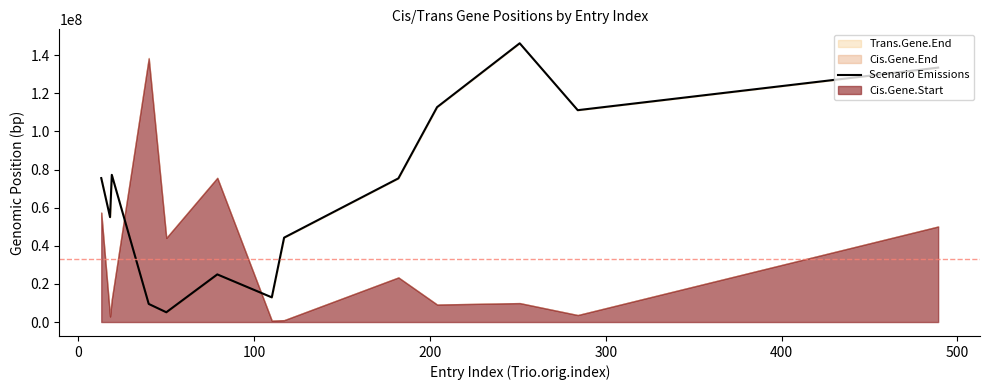

Reading right to left, transcribe all the data shown in this chart.

133475222	111144264	146243669	112730850	75369584	44275317	12948670	24992751	5128413	9503471	77213215	55038264	75514764